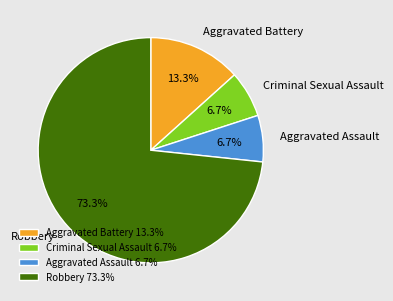

The Criminal Sexual Assault slice represents 15% of the pie. True or false?

False